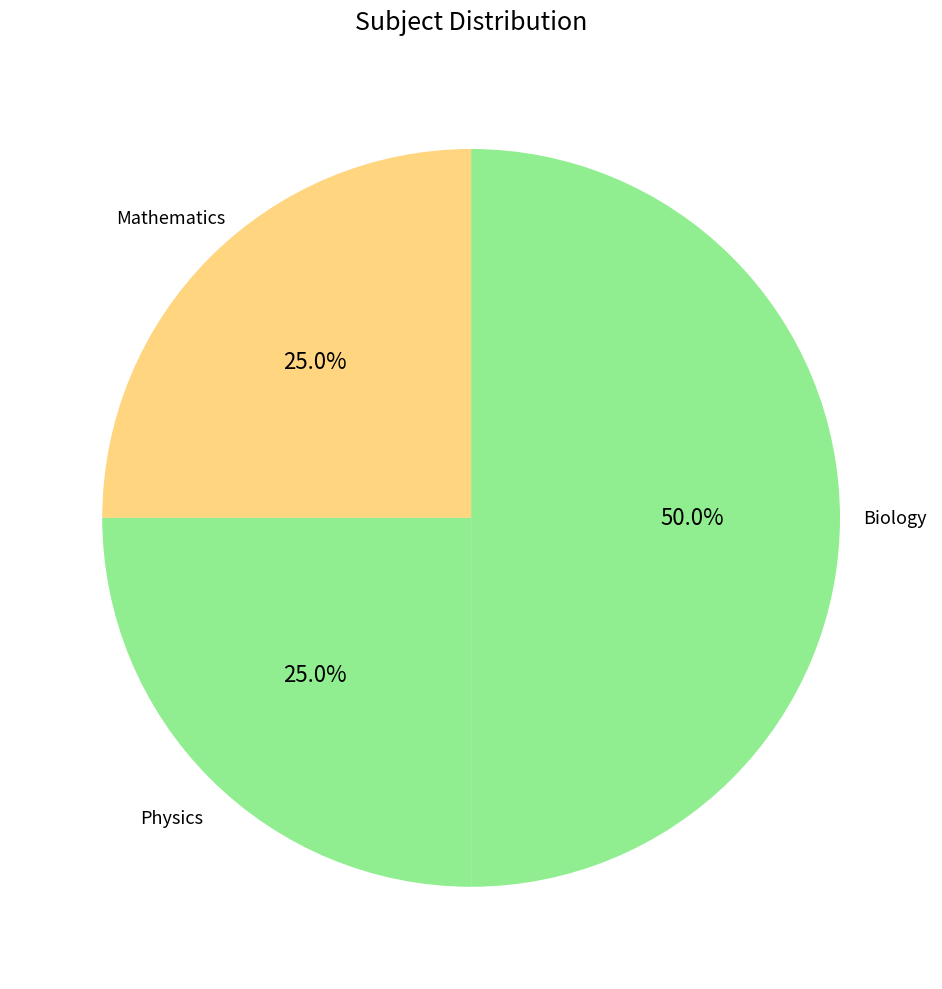

What is the ratio of the value at Mathematics to the value at Biology?

0.5